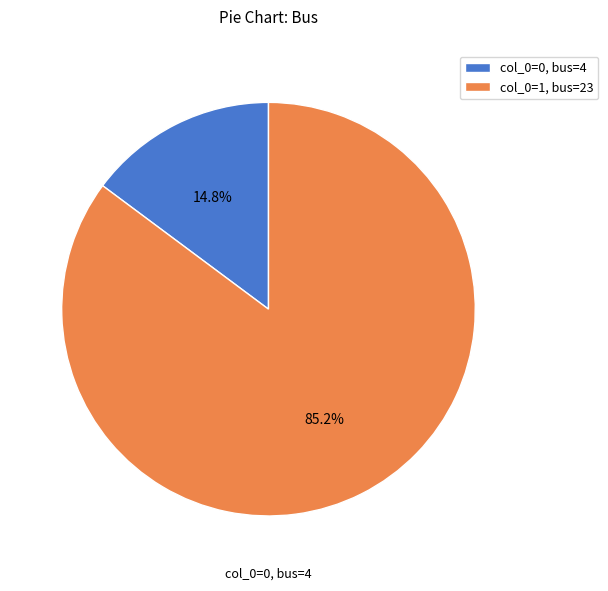

Between col_0=1, bus=23 and col_0=0, bus=4, which is larger?

col_0=1, bus=23